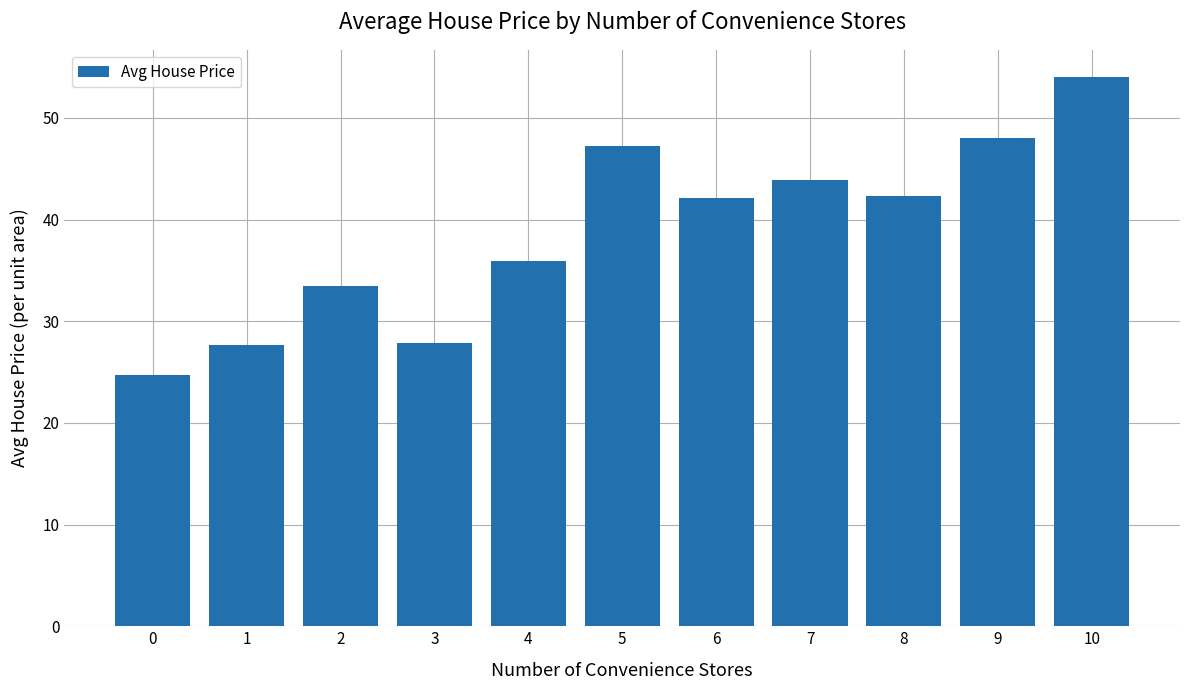

What is the difference between the values at 4 and 1?

8.3